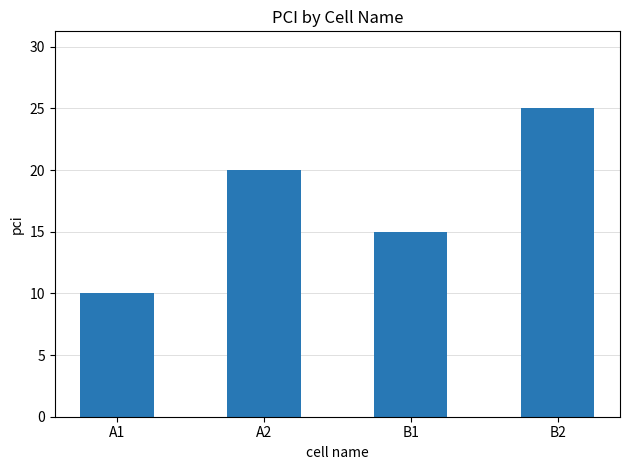

What is the change in value from A1 to B1?

+5